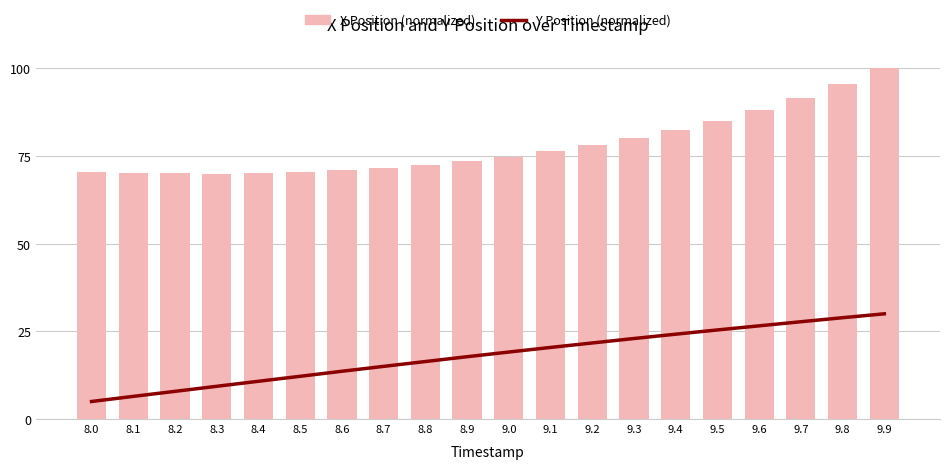

The value of Y Position (normalized) at 8.9 is 17.8. True or false?

True